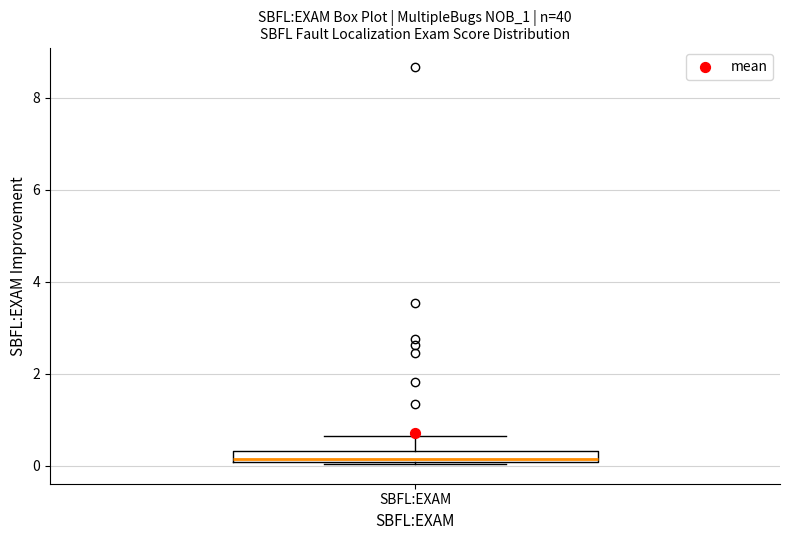

Where is the upper edge of the box for SBFL:EXAM on the y-axis? The values are not printed on the chart, so give them approximately, as read against the axis.

0.4